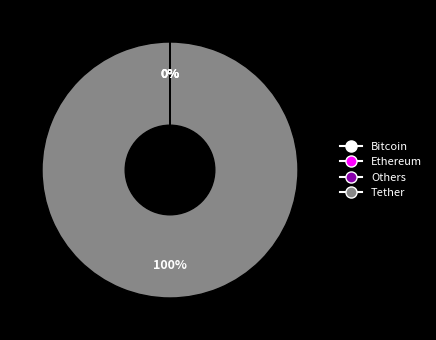

The Tether slice represents 100% of the pie. True or false?

True